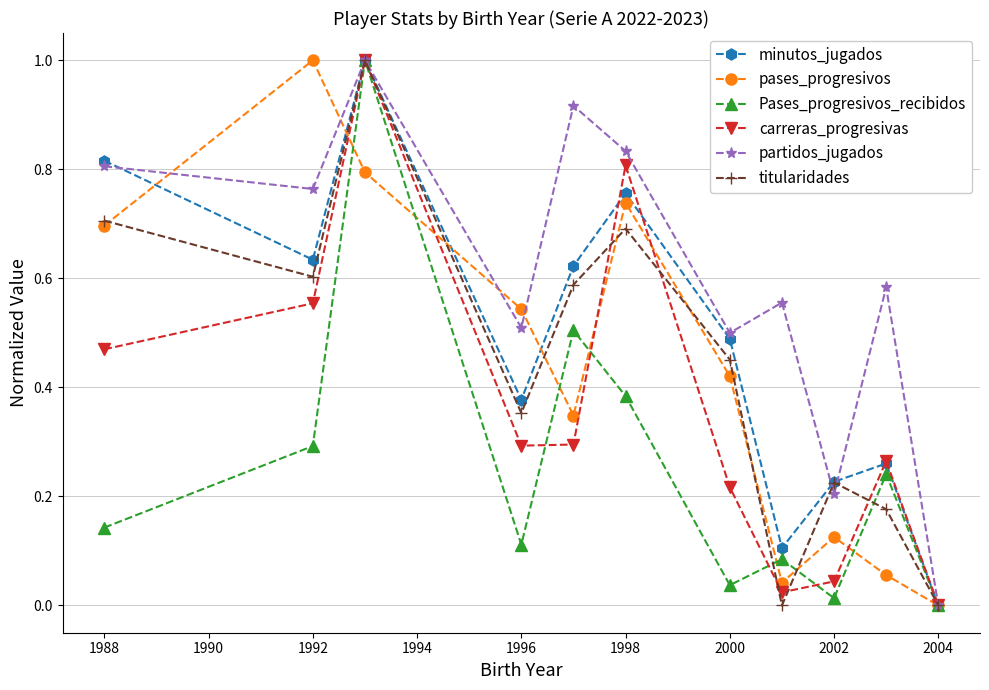

Does the chart display data point markers on the line(s)?

Yes